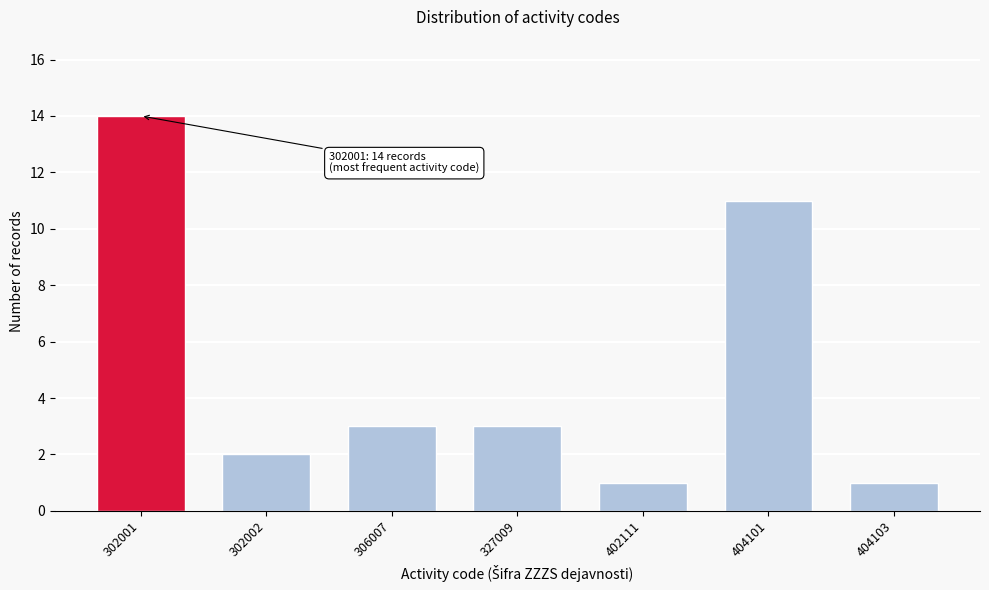

Reading left to right, what are all the values shown in this chart?

14	2	3	3	1	11	1